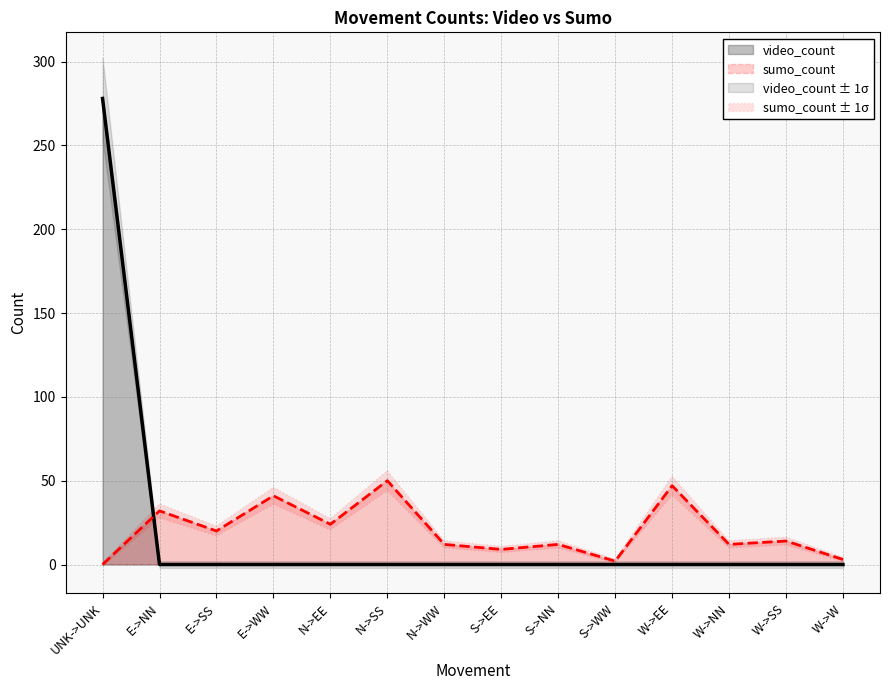

True or false: video_count has more than 1 interior local peaks.

False